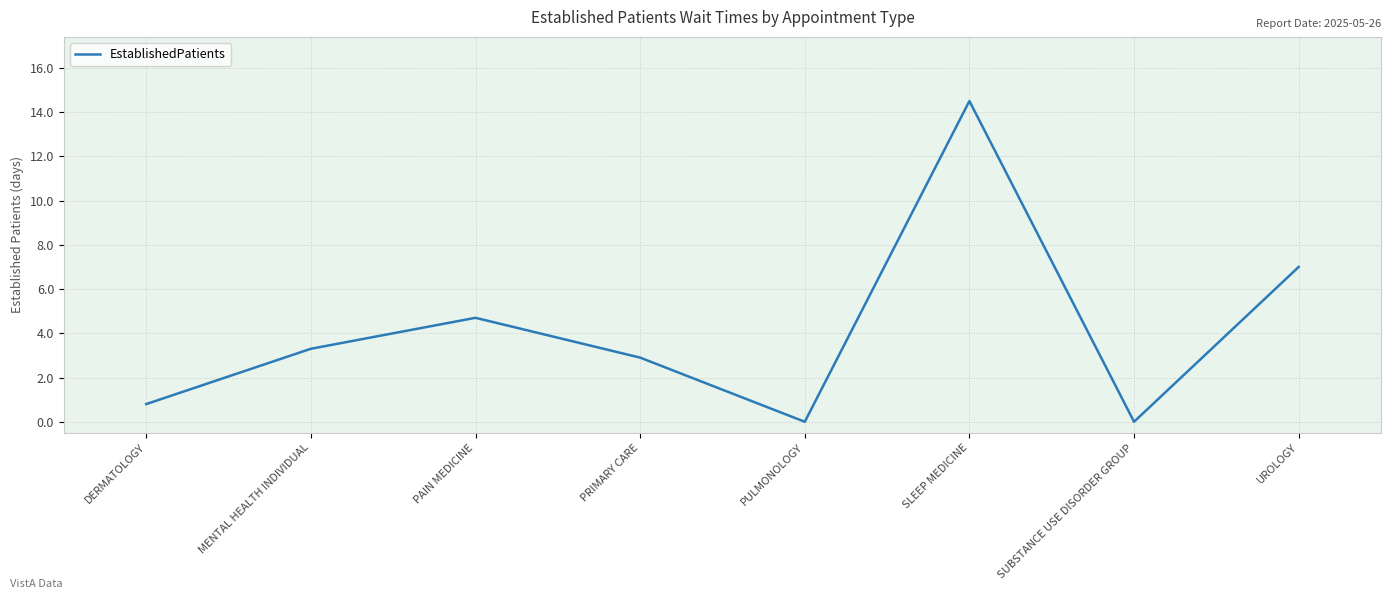

Reading left to right, transcribe all the data shown in this chart.

DERMATOLOGY=0.8	MENTAL HEALTH INDIVIDUAL=3.3	PAIN MEDICINE=4.7	PRIMARY CARE=2.9	PULMONOLOGY=0.0	SLEEP MEDICINE=14.5	SUBSTANCE USE DISORDER GROUP=0.0	UROLOGY=7.0